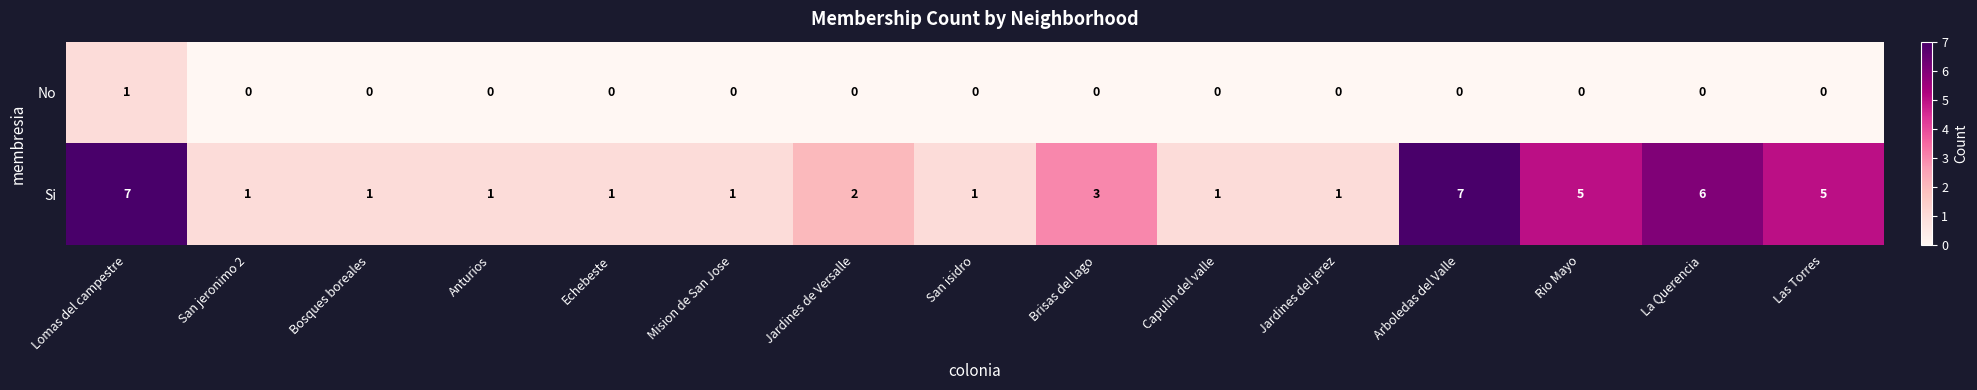

How many distinct data groups are displayed?

2